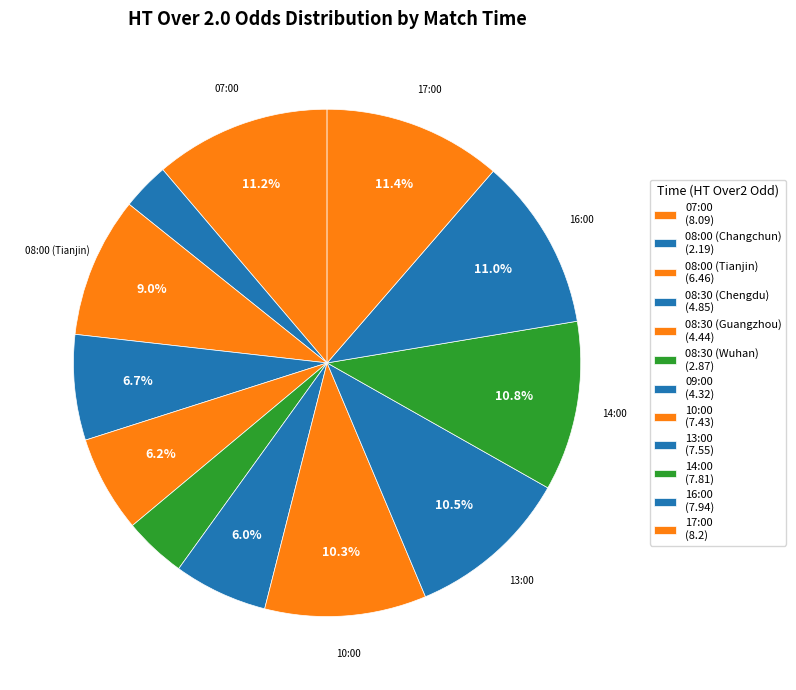

How many slices are in this pie chart?

12